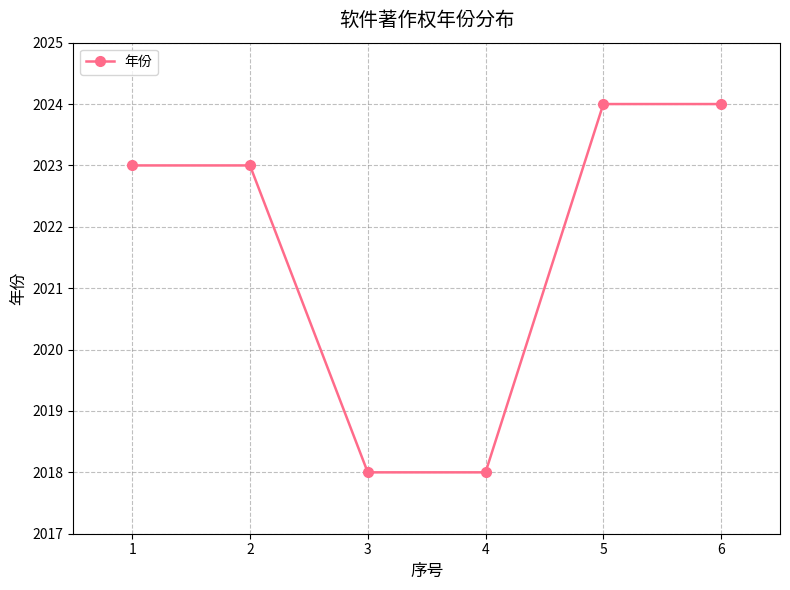

True or false: the data has more than 2 interior local peaks.

False